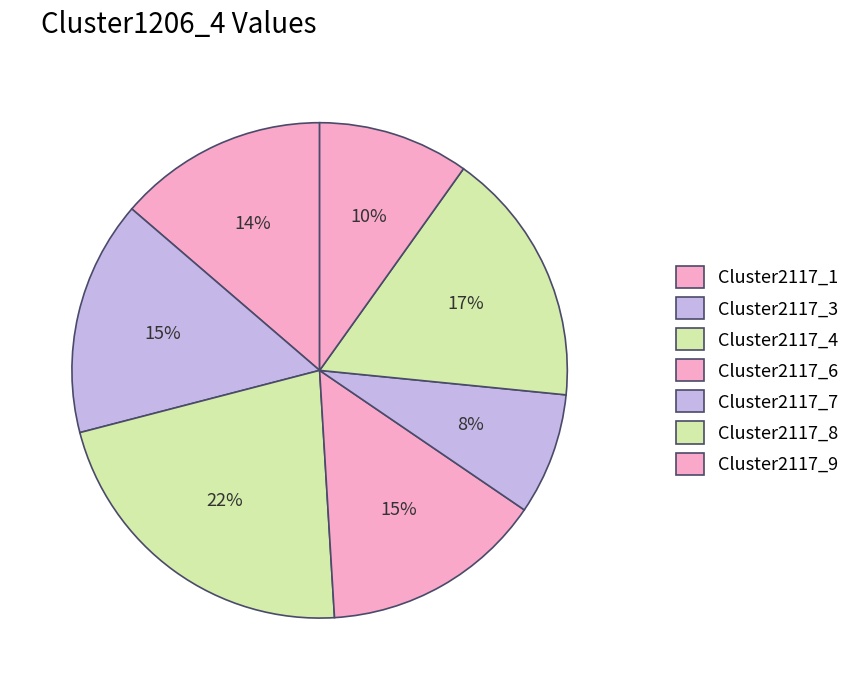

How many slices are in this pie chart?

7